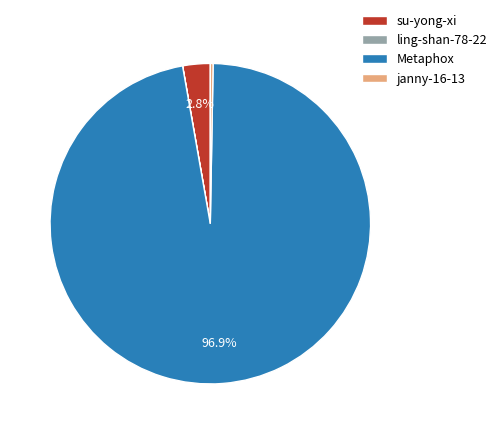

Between Metaphox and su-yong-xi, which is larger?

Metaphox